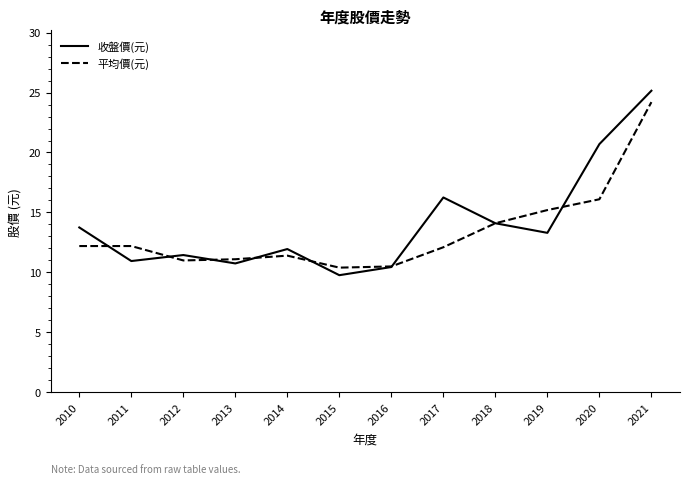

Which series has the largest range (max minus min)?

收盤價(元)